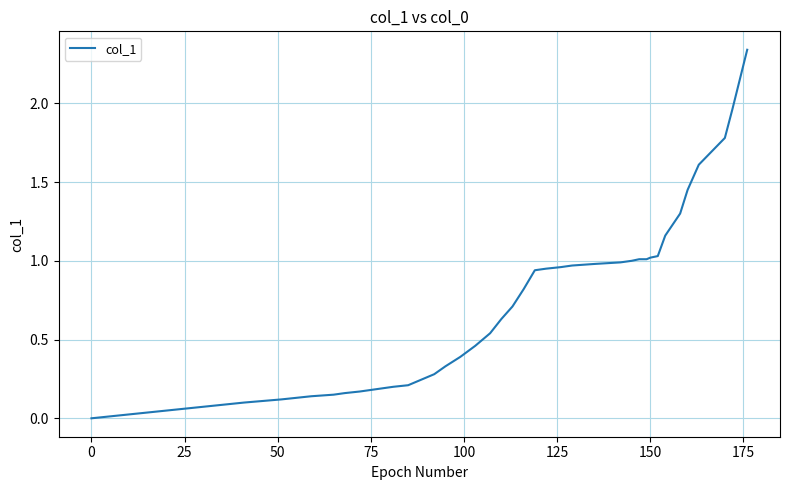

How many lines are shown in the chart?

1